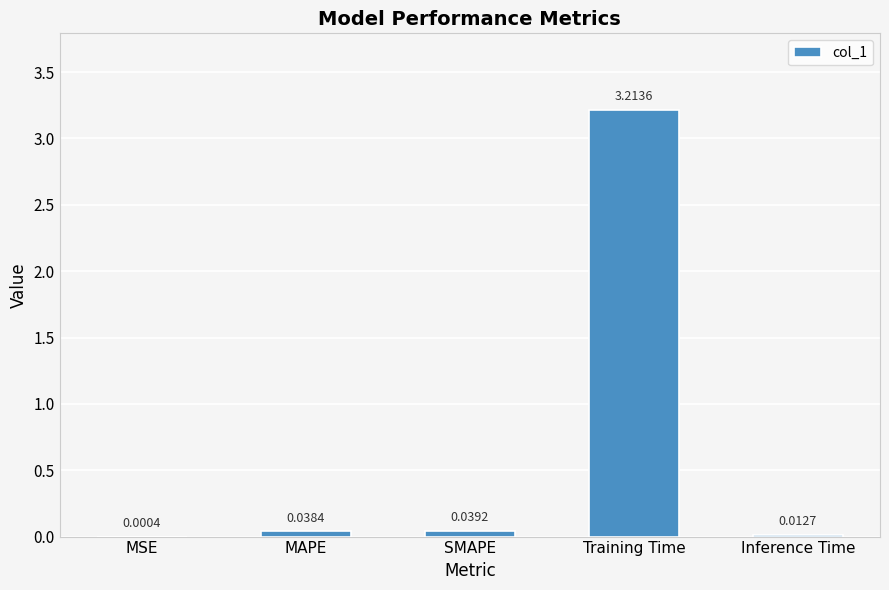

Between SMAPE and MSE, which is larger?

SMAPE